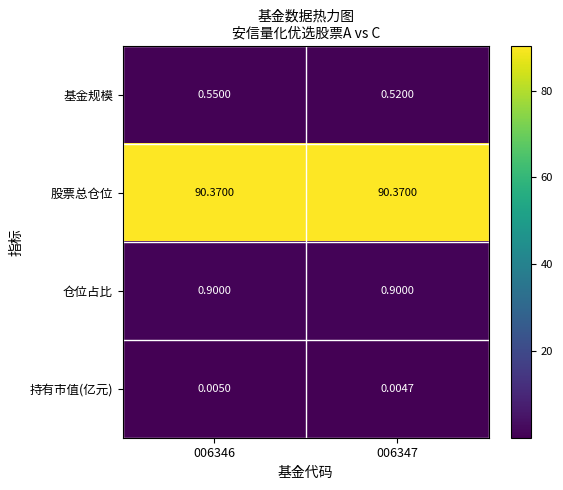

How many data points does each series have?

2